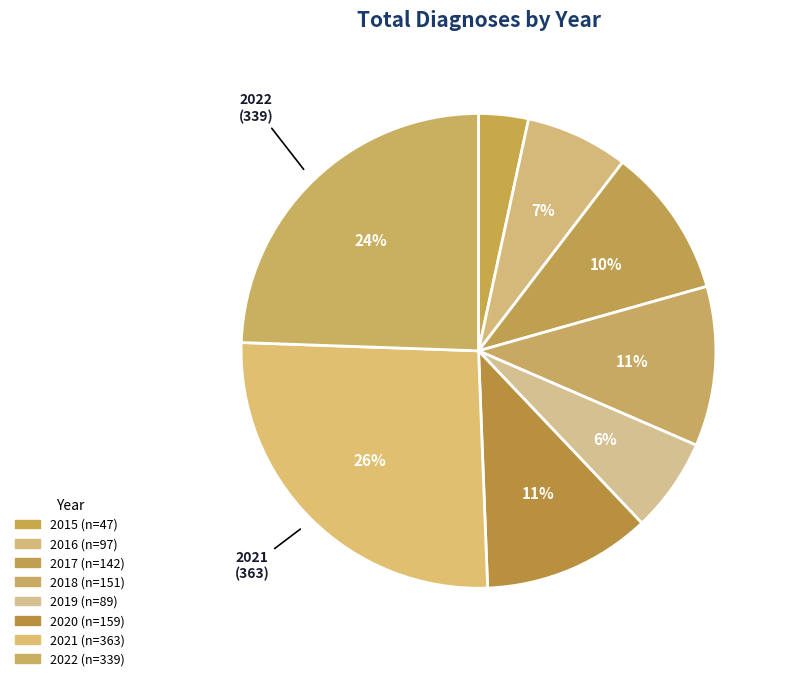

To the nearest percent, what is the difference between the largest and smallest slice percentages?

23%